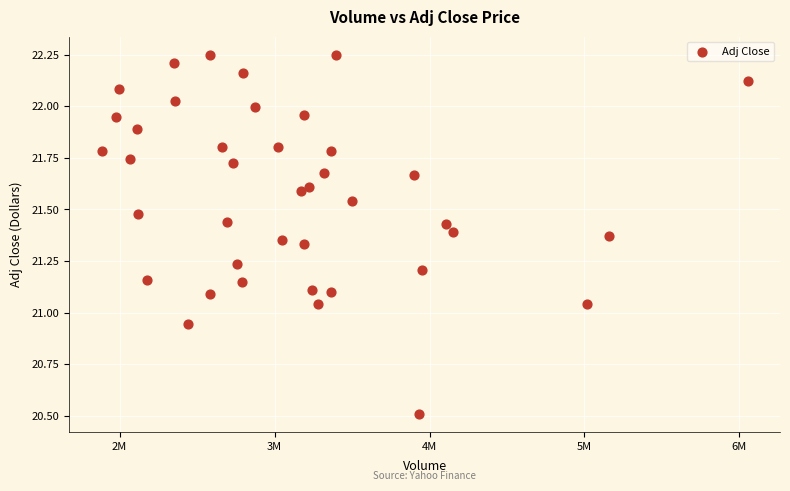

What is the range of Y values (max minus min)?

1.7